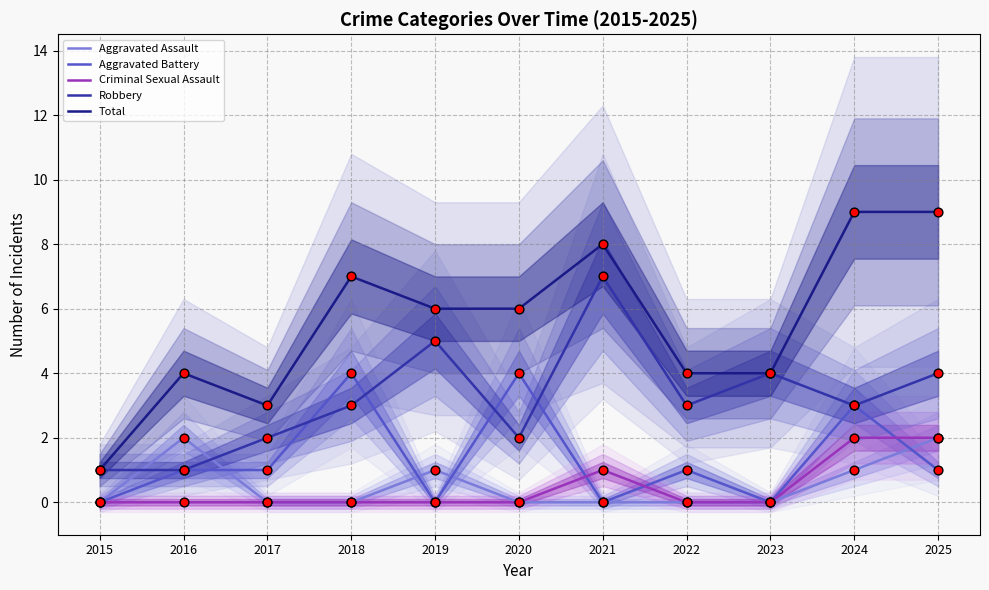

Is the value of Criminal Sexual Assault at 2022 greater than the value of Aggravated Battery at 2018?

No